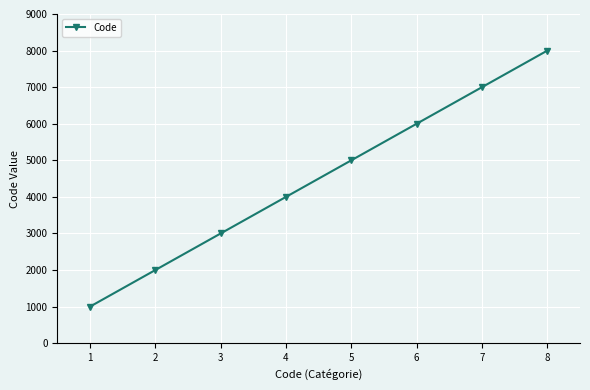

What is the value of the 8th point from the left?

8000